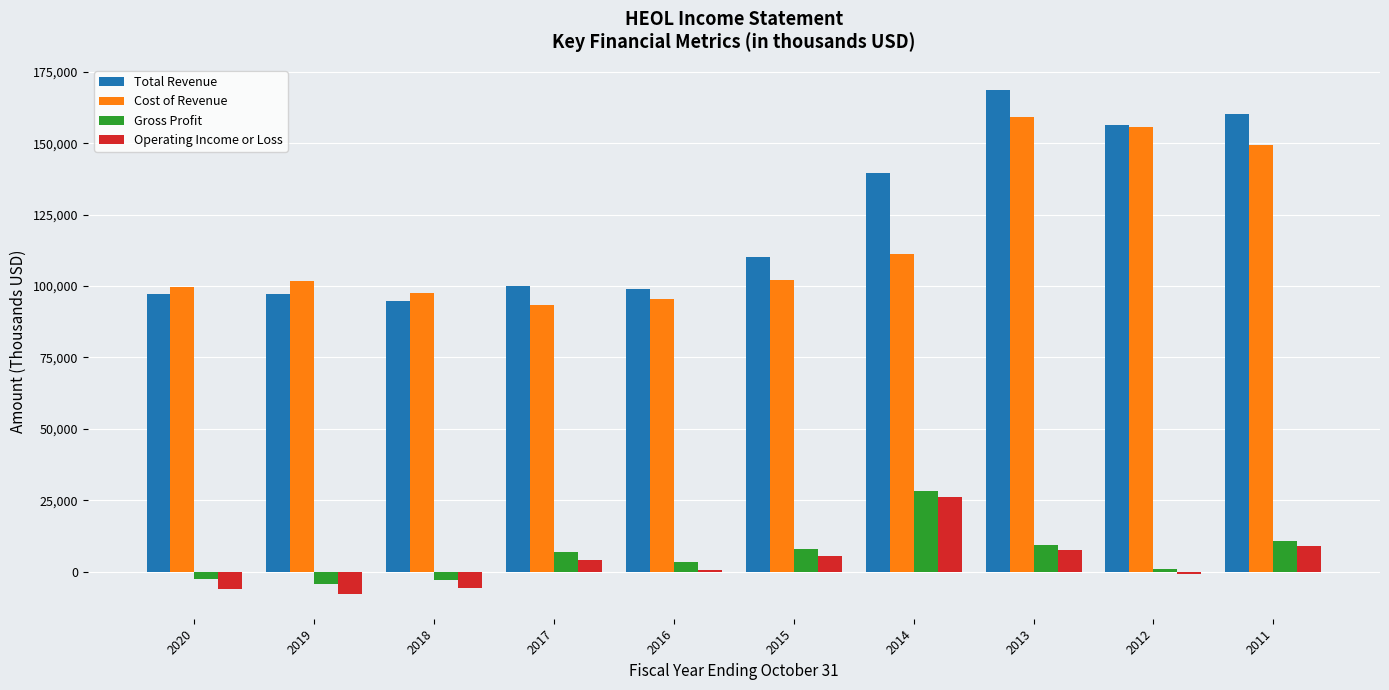

What is the difference between the maximum and second lowest values in the Operating Income or Loss series?

32100